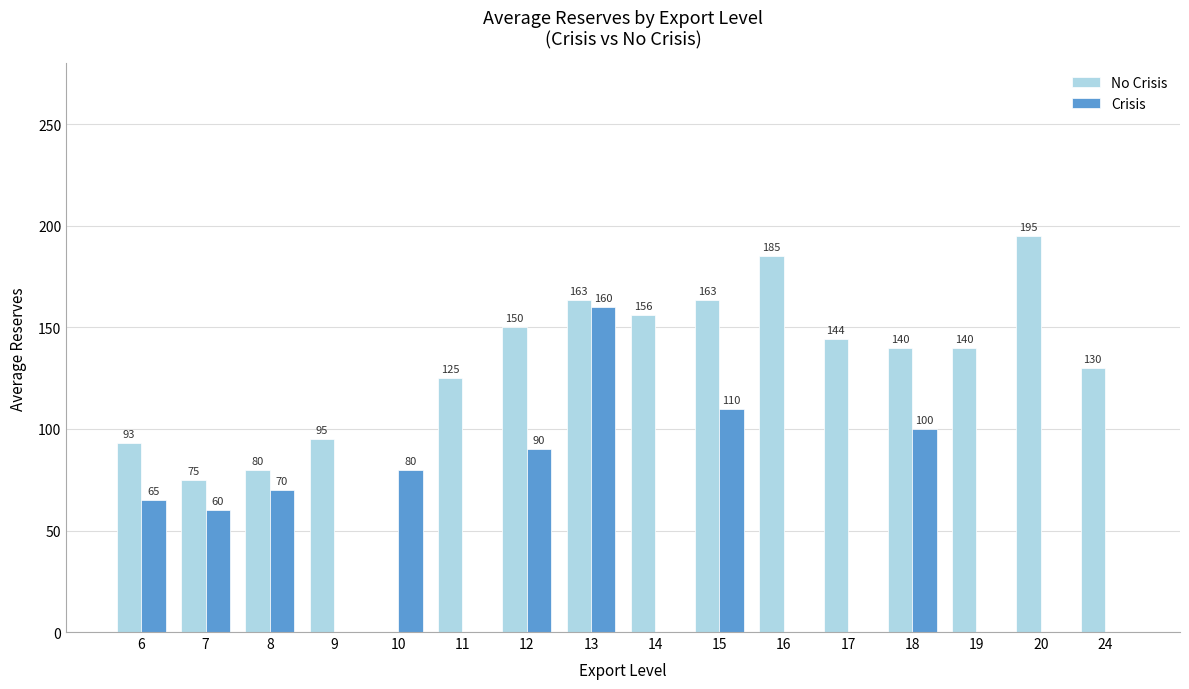

At which label does Crisis first exceed 60?

6